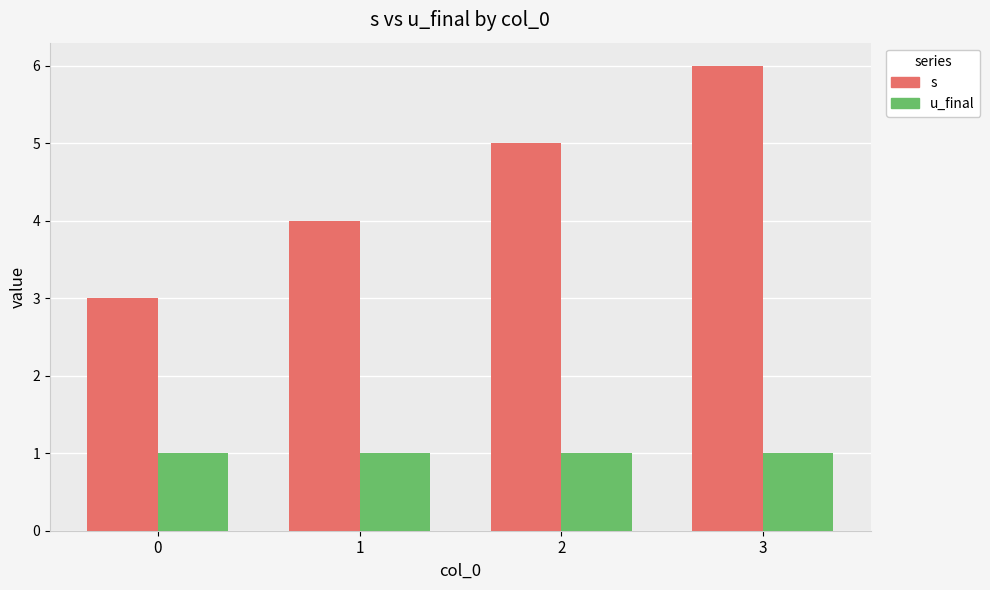

What is the sum of all s values?

18